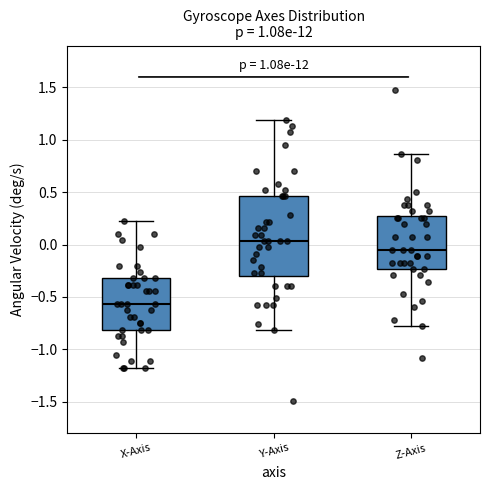

Which box has the highest median line?

Y-Axis